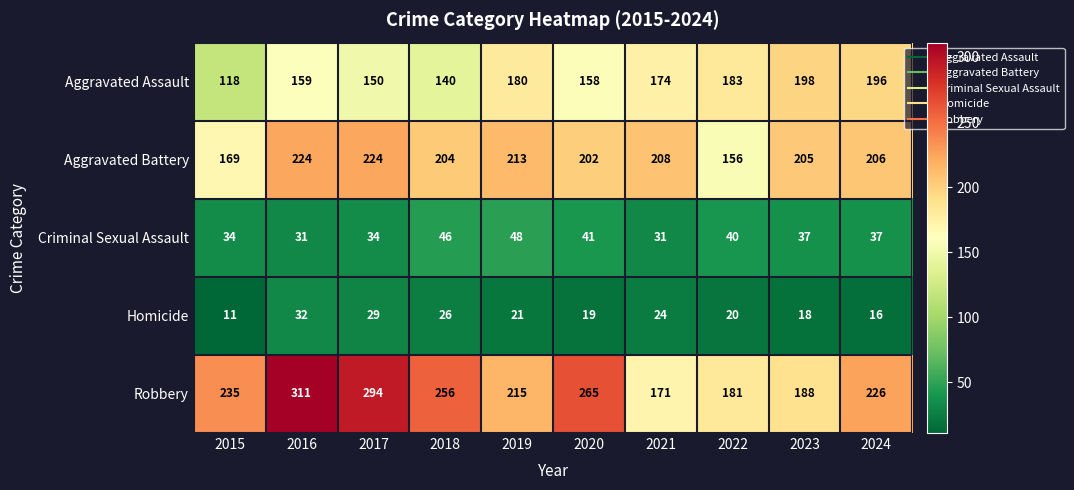

How many categories are shown in the chart?

10